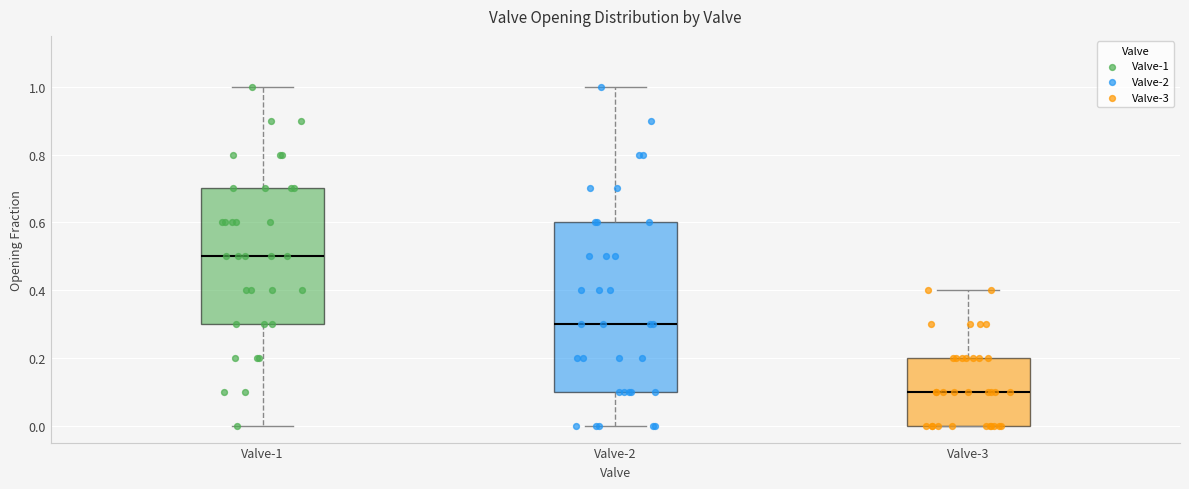

Comparing the boxes themselves (not the whiskers), which one is the tallest?

Valve-2